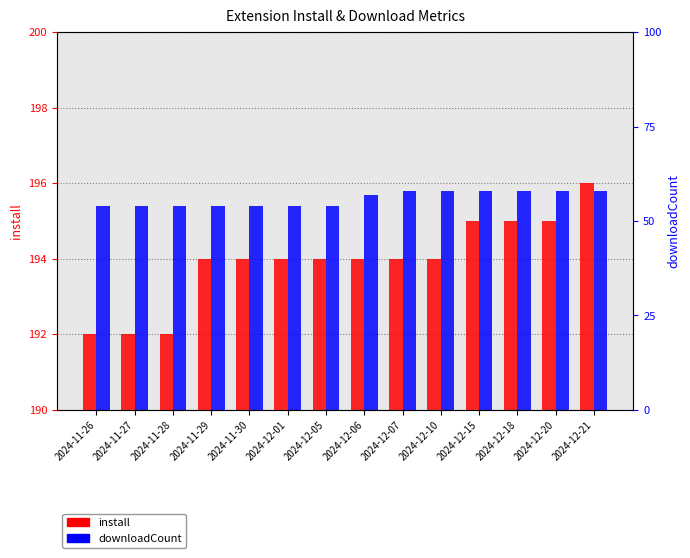

What is the label of the 13th bar from the left?

2024-12-20